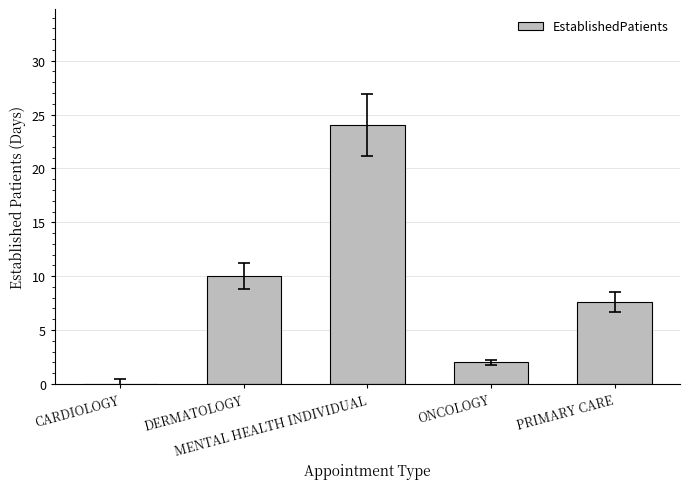

At which label does the data first exceed 7?

DERMATOLOGY